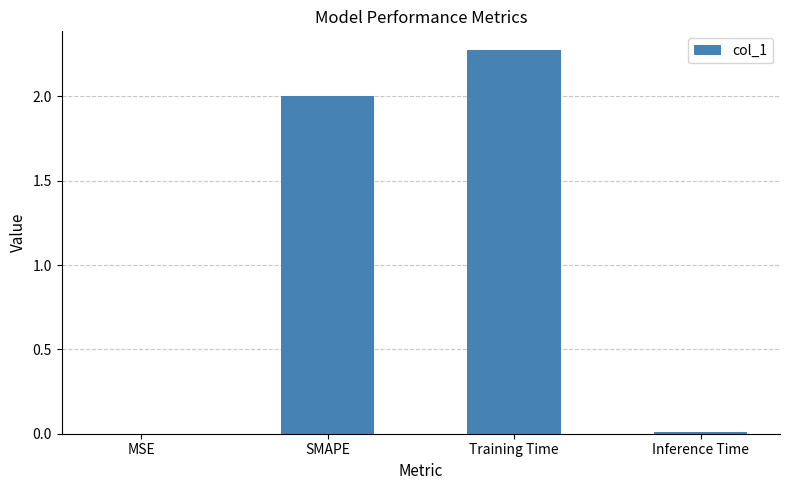

Which has a higher value, SMAPE or Training Time?

Training Time